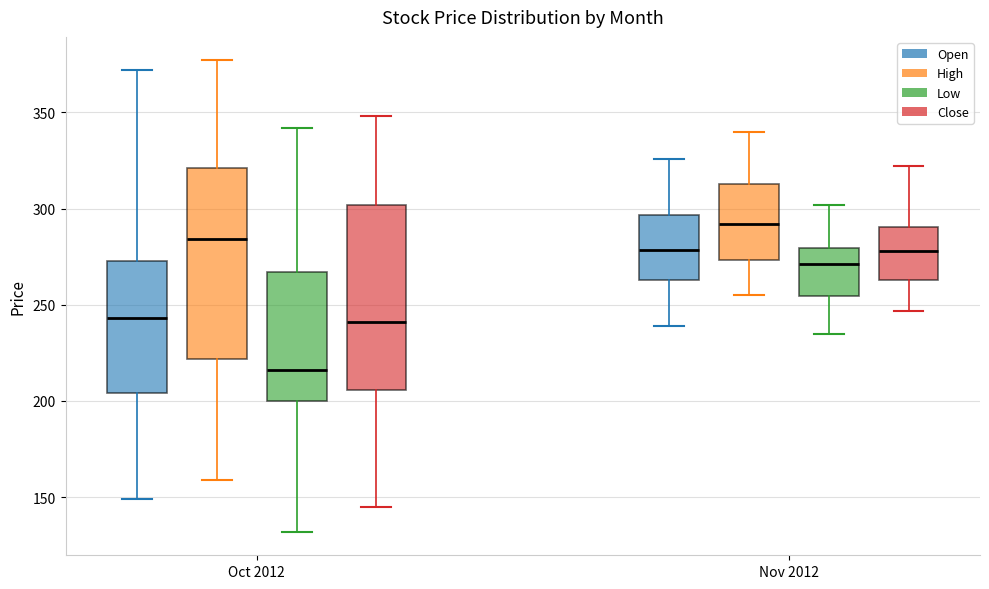

Where is the upper edge of the box for Nov 2012 (Close) on the y-axis? The values are not printed on the chart, so give them approximately, as read against the axis.

290